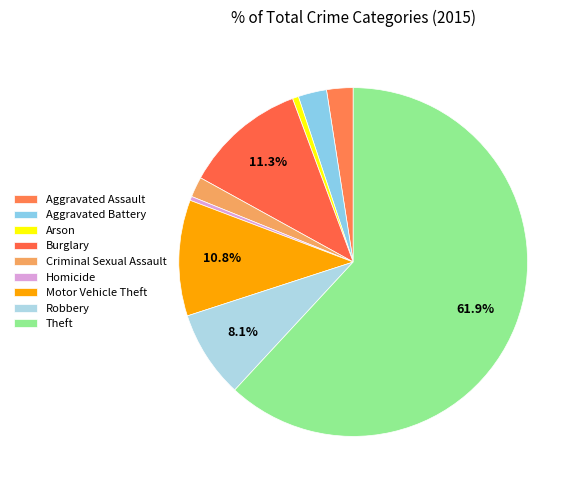

To the nearest percent, what portion does Aggravated Assault represent?

2%